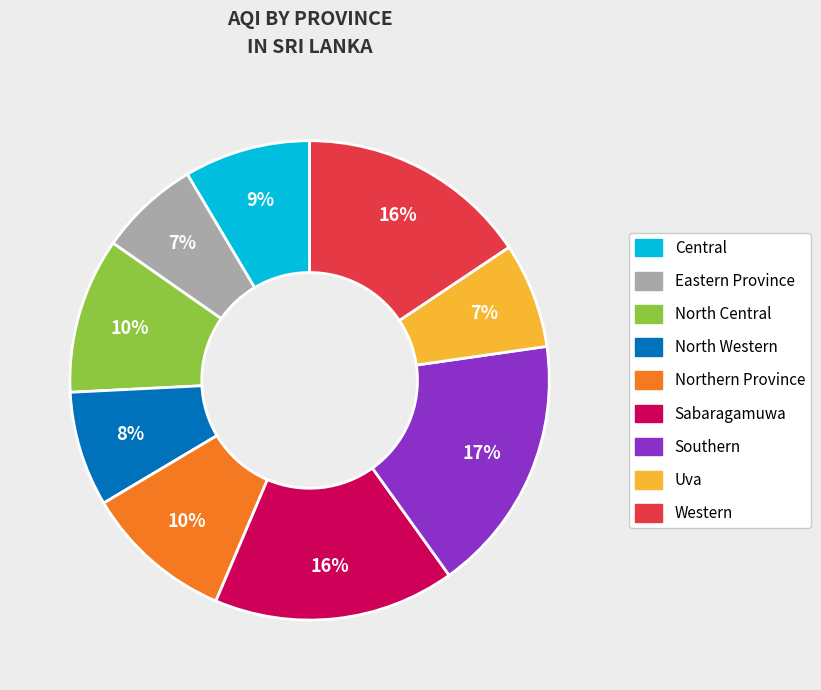

Which slice is the largest?

Southern